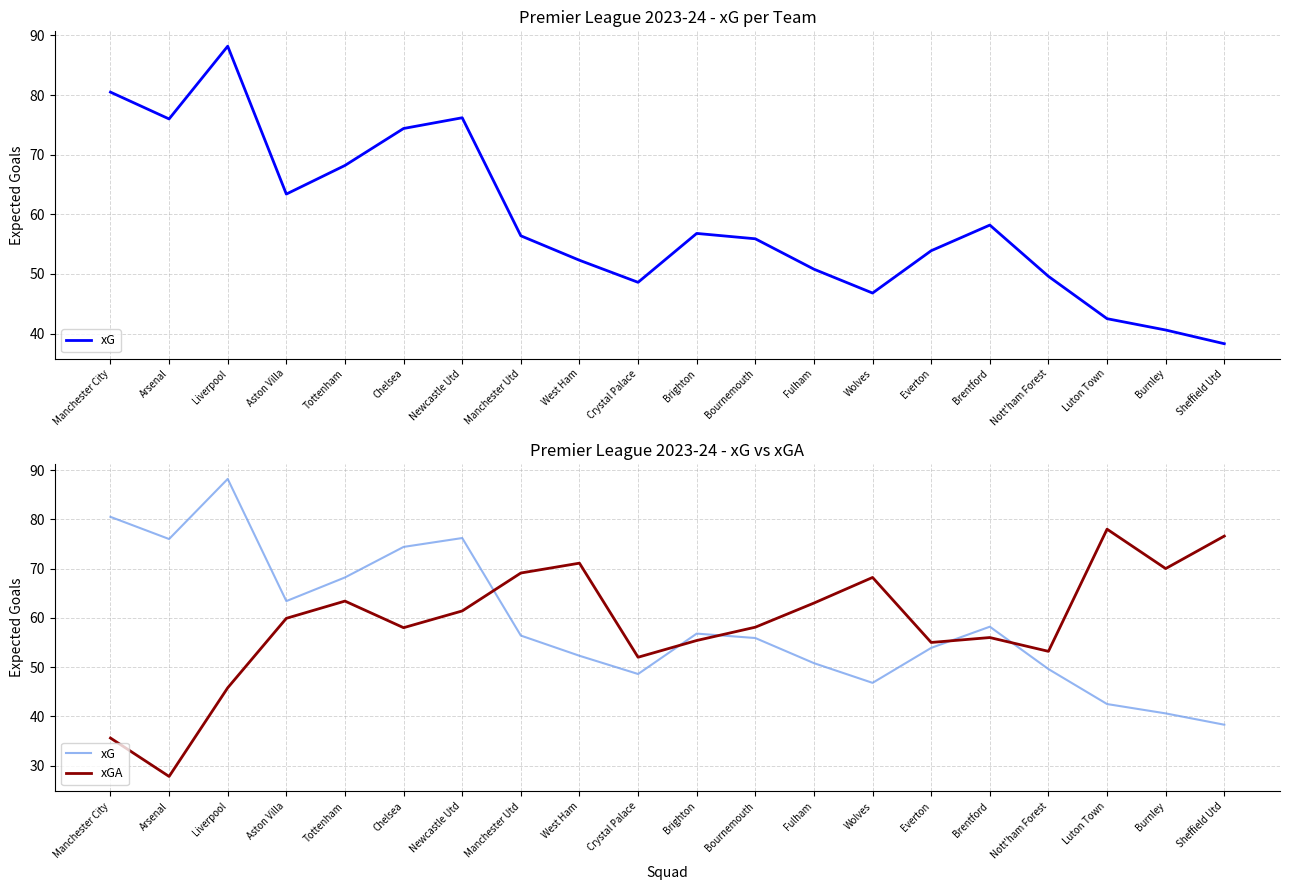

What is the lowest value of the xG series?

38.3